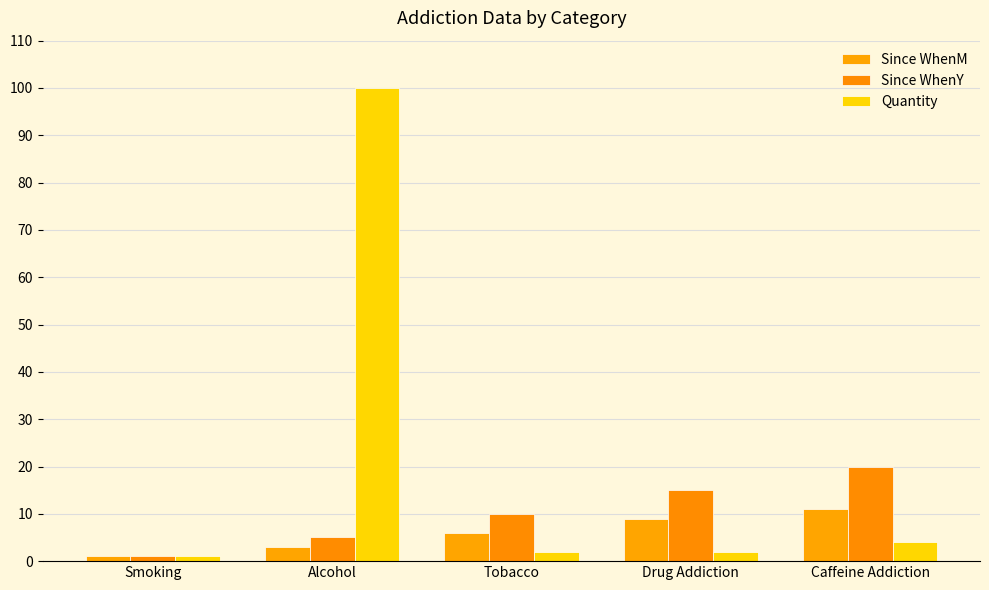

What are all the series names shown in the legend?

Since WhenM, Since WhenY, Quantity